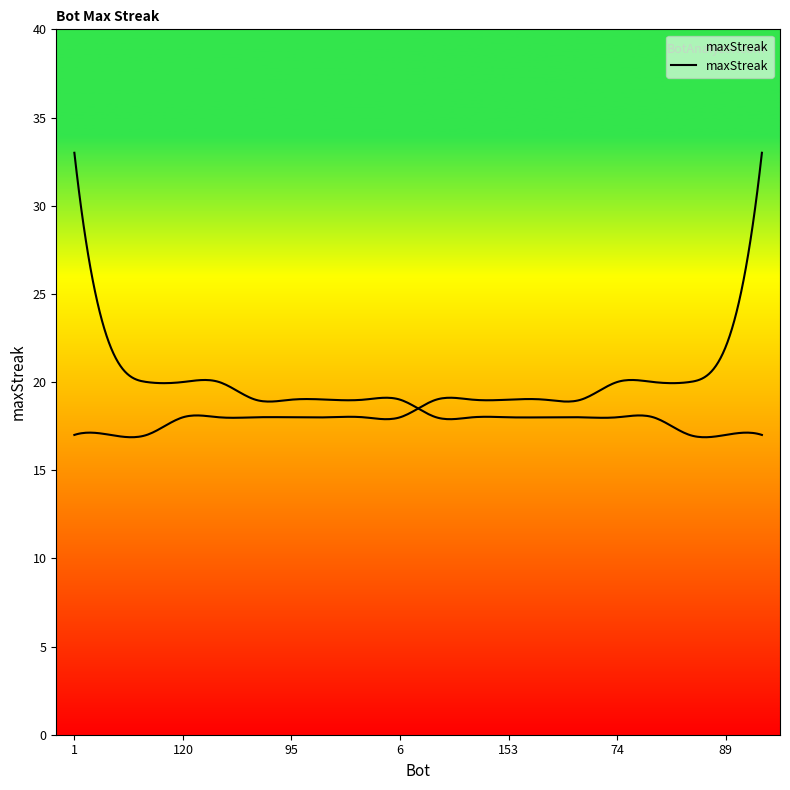

What is the ratio of the value at 22 to the value at 6?

1.0